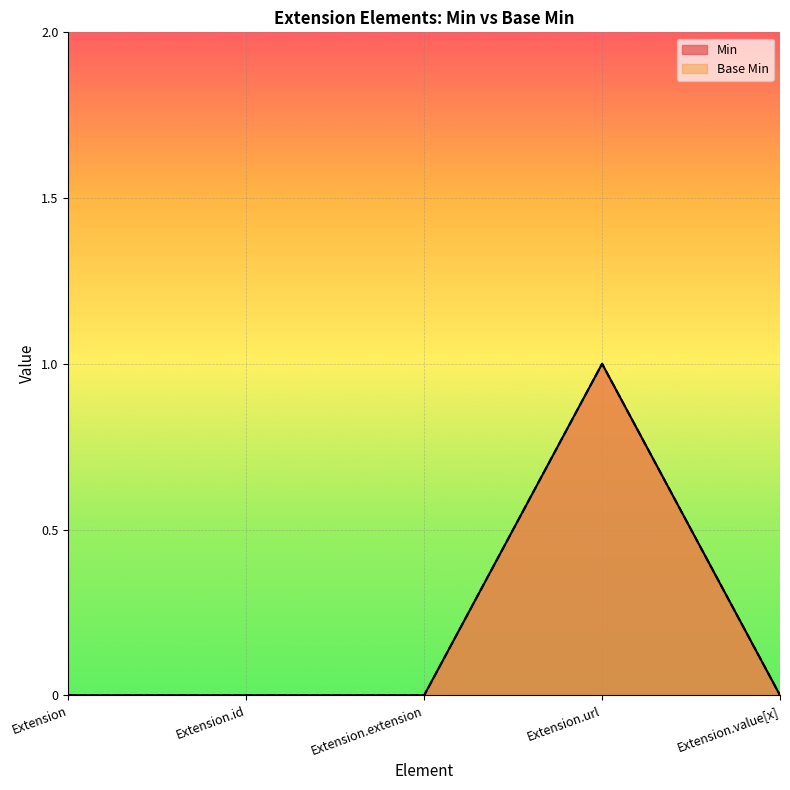

True or false: Min and Base Min intersect in this chart.

False